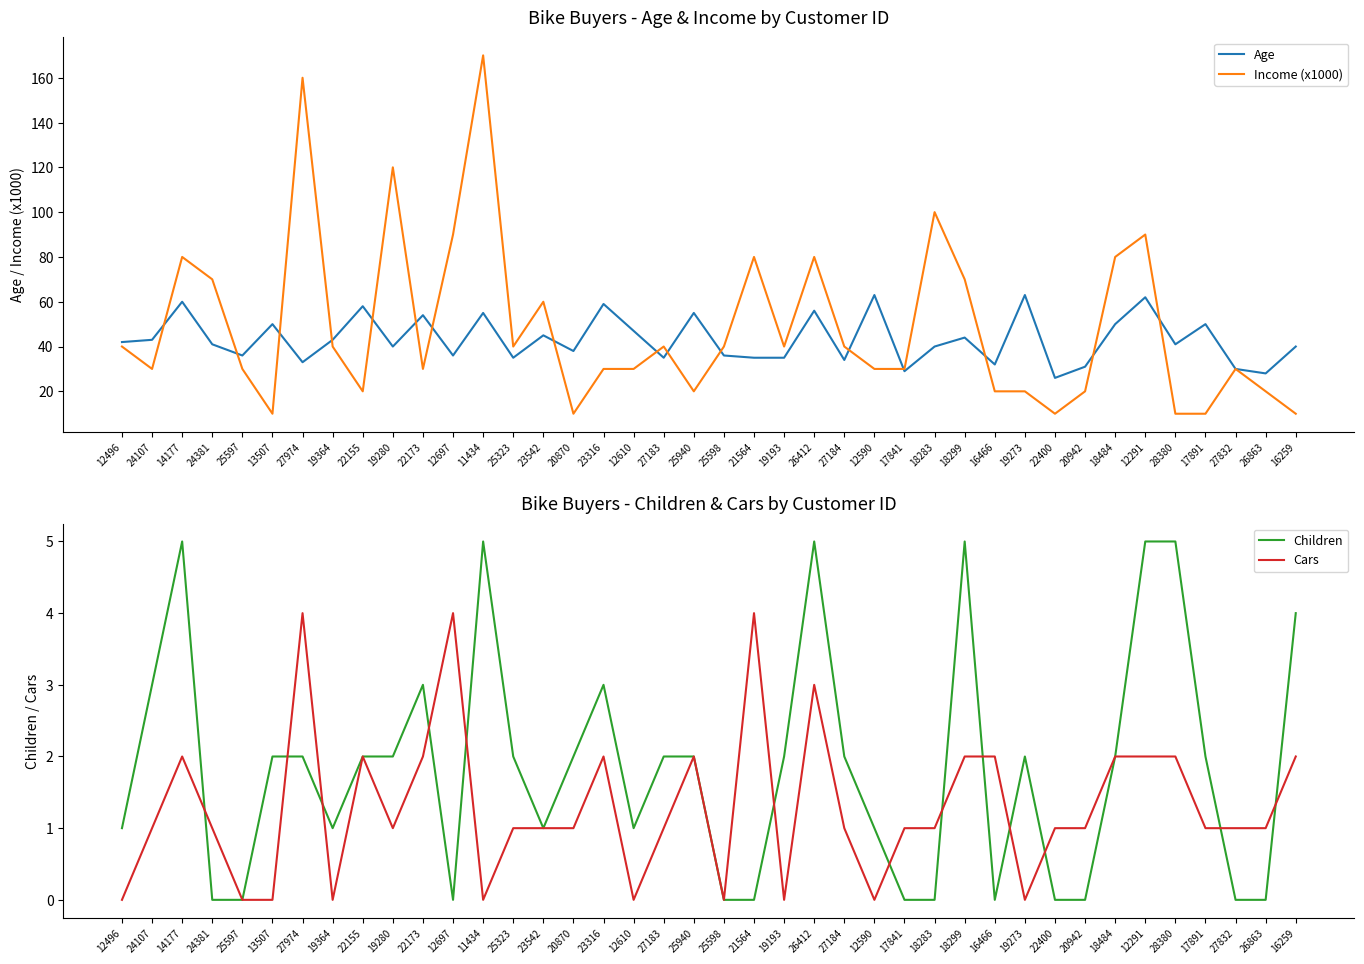

Which series has the widest spread of values?

Income (x1000)